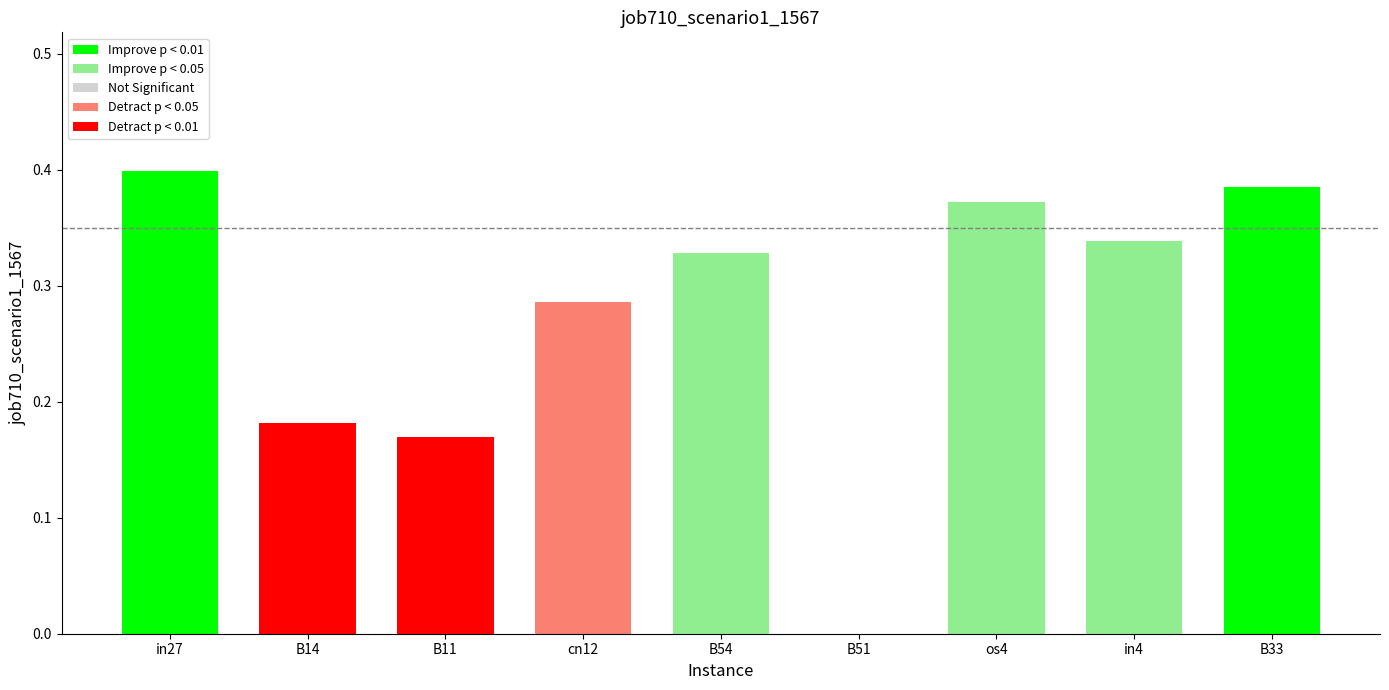

At which category does the chart reach its peak across all series?

in27